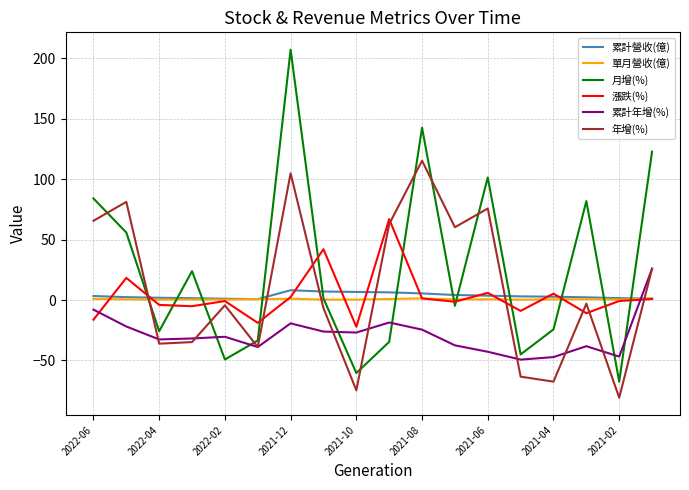

What is the smallest value displayed?

-80.8